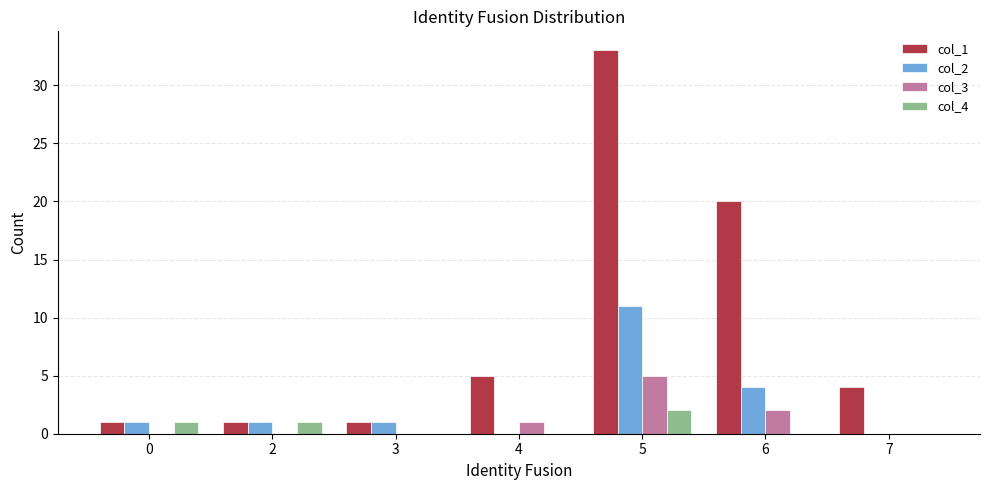

Is the value of col_4 at 2 greater than the value of col_2 at 6?

No